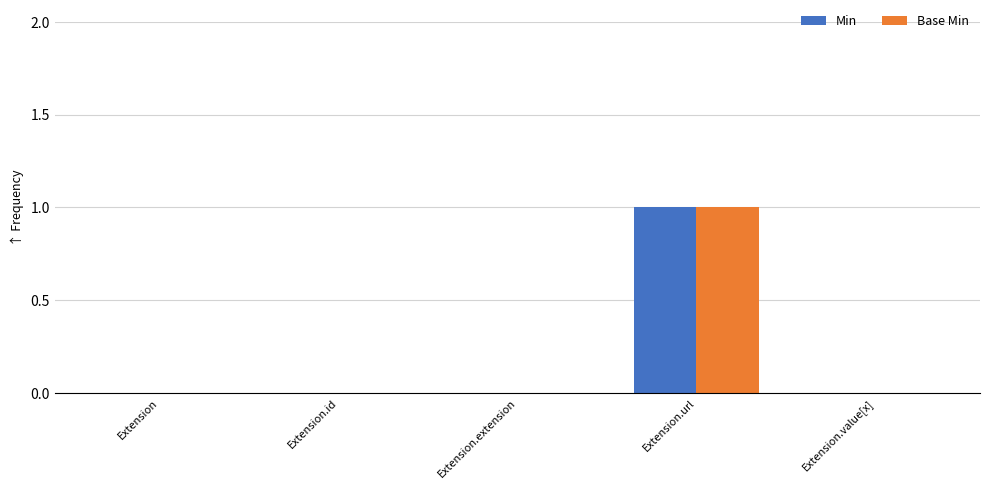

Reading left to right, transcribe all the data shown in this chart.

Min: Extension=0	Extension.id=0	Extension.extension=0	Extension.url=1	Extension.value[x]=0
Base Min: Extension=0	Extension.id=0	Extension.extension=0	Extension.url=1	Extension.value[x]=0